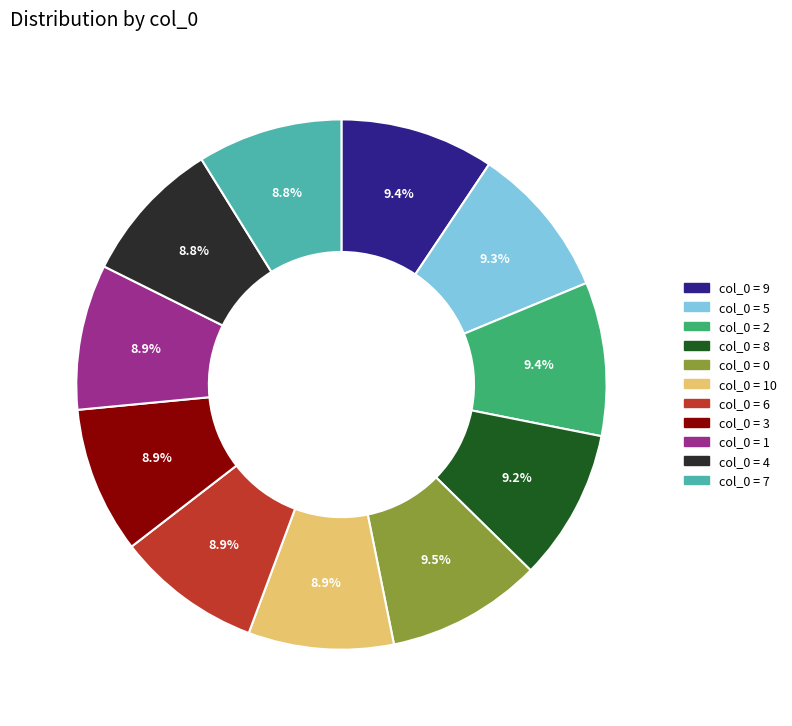

Is there a majority slice in this chart?

No